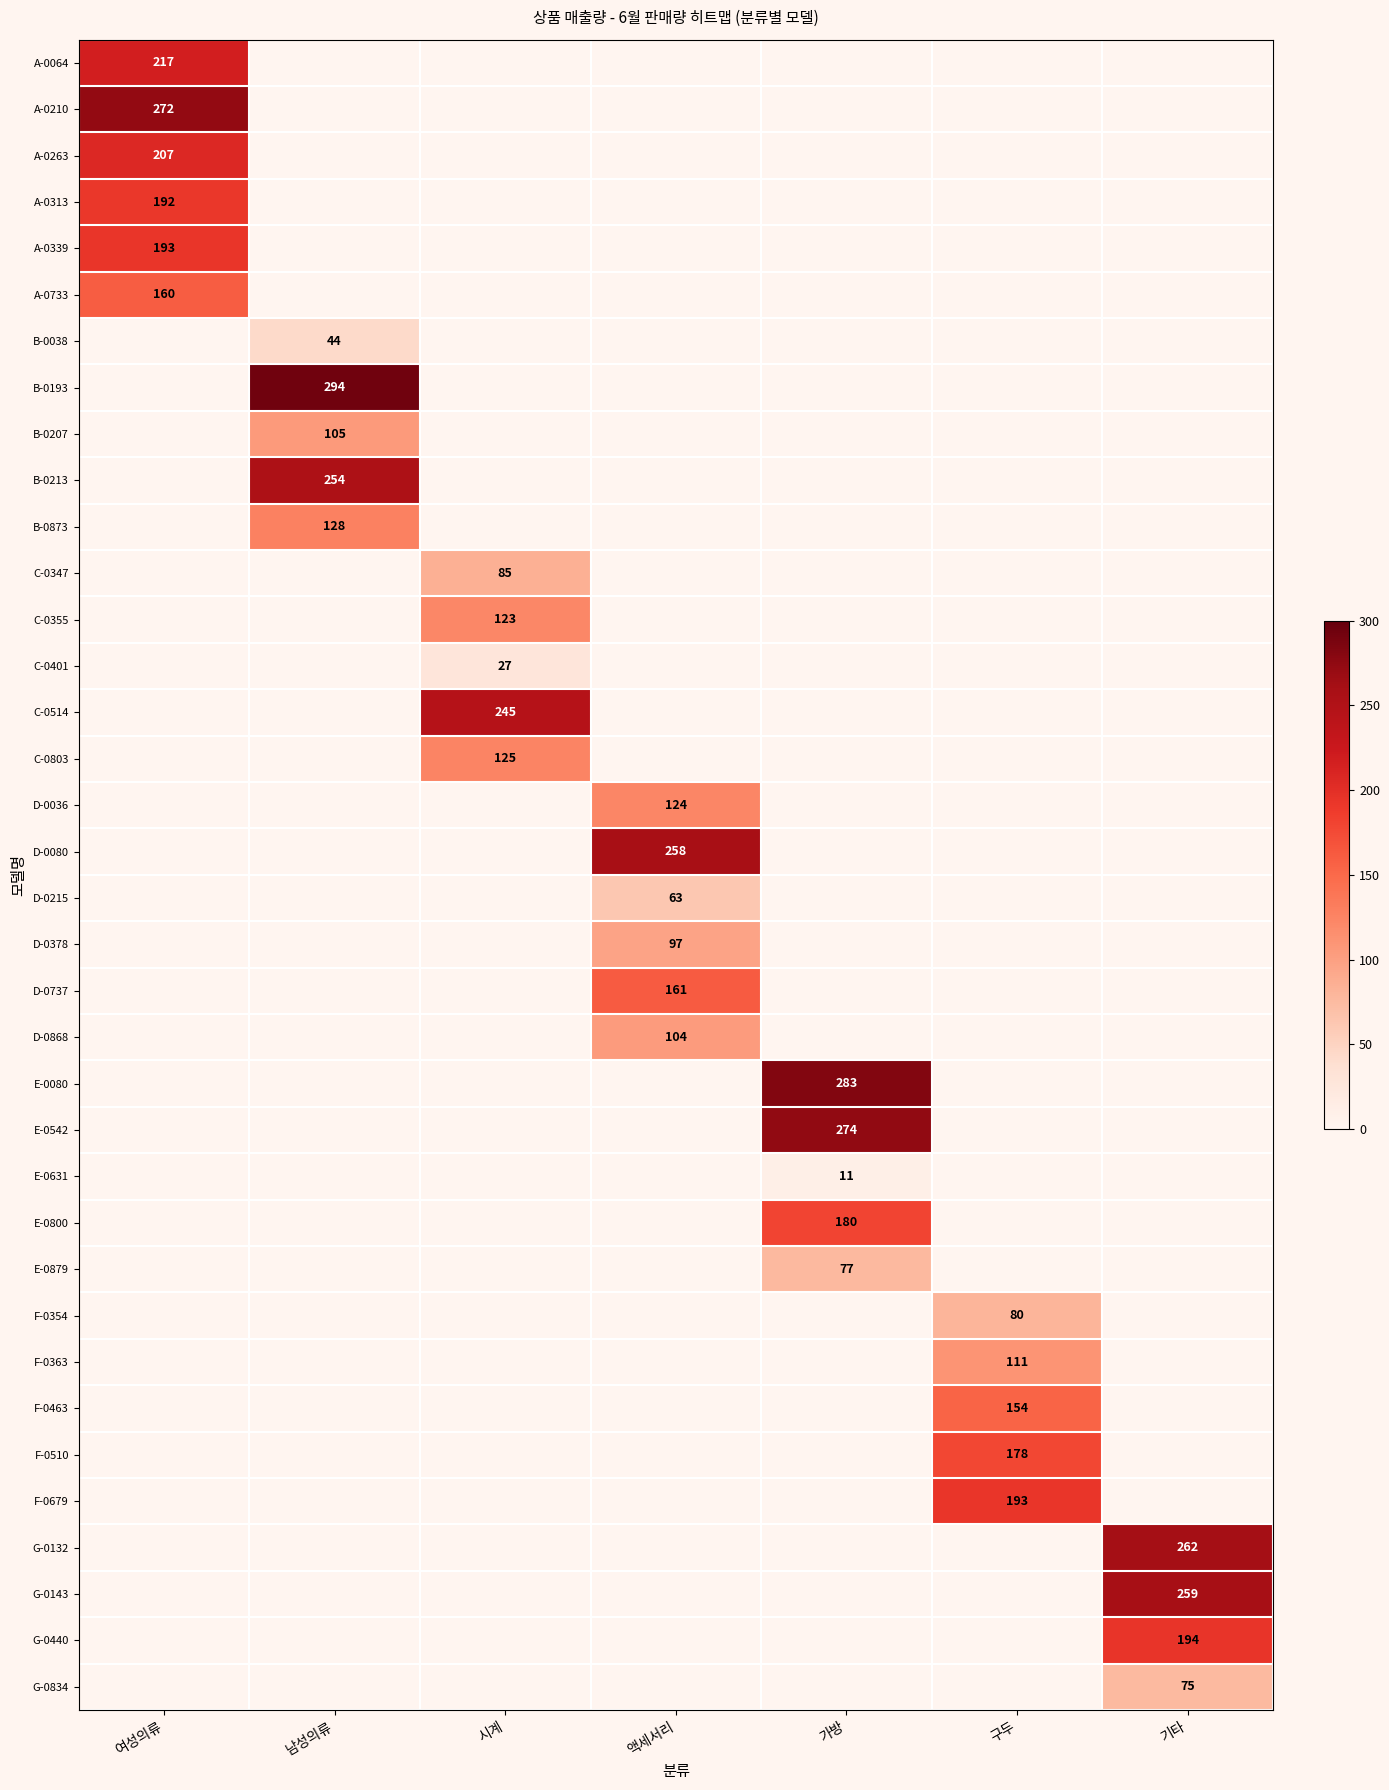

The value of D-0215 at 액세서리 is 63. True or false?

True